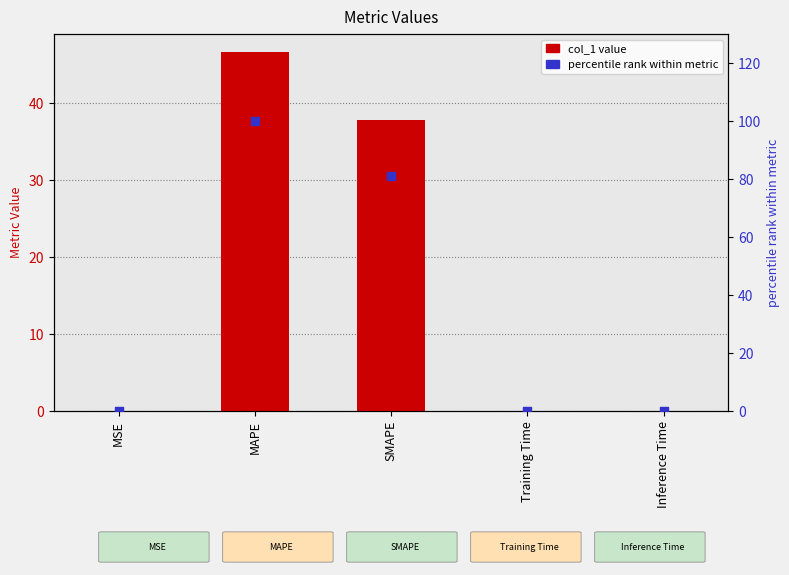

What are all the series names shown in the legend?

col_1, percentile rank within metric